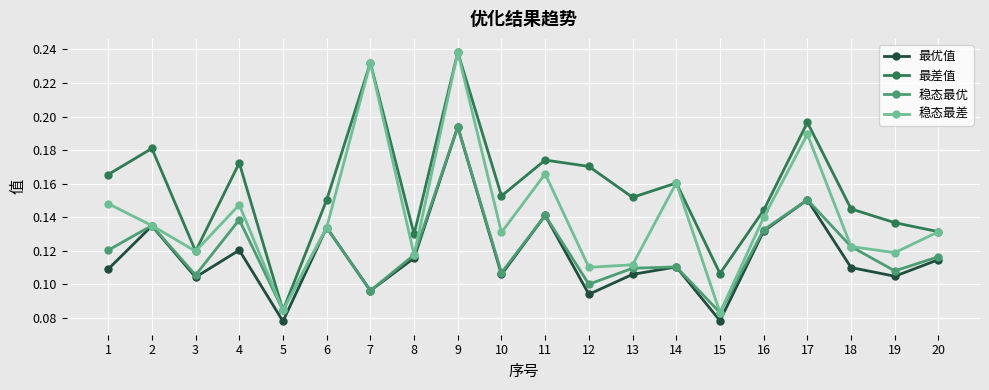

At which category does the chart reach its peak across all series?

9